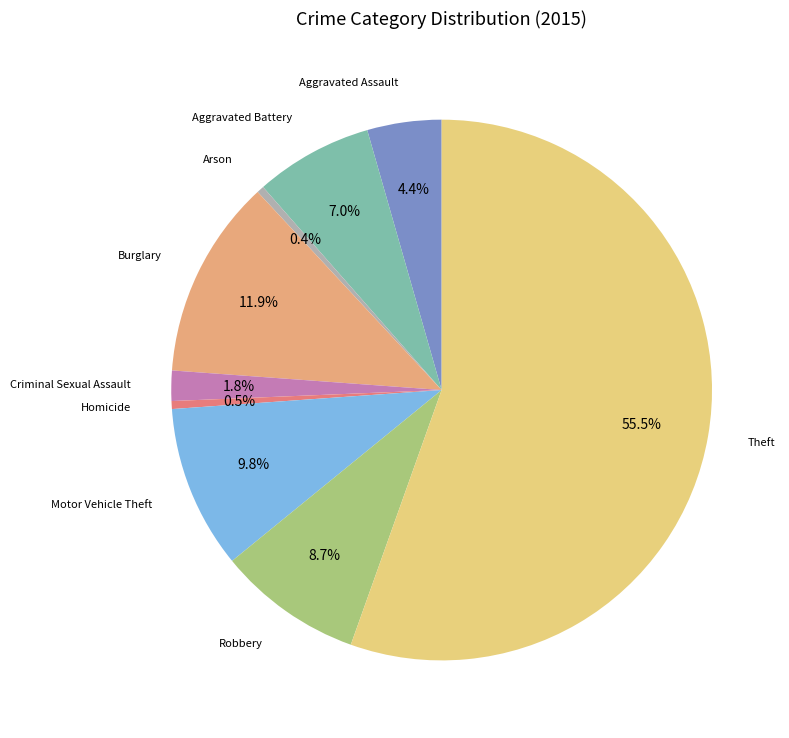

Rank the categories by value from highest to lowest.

Theft, Burglary, Motor Vehicle Theft, Robbery, Aggravated Battery, Aggravated Assault, Criminal Sexual Assault, Homicide, Arson